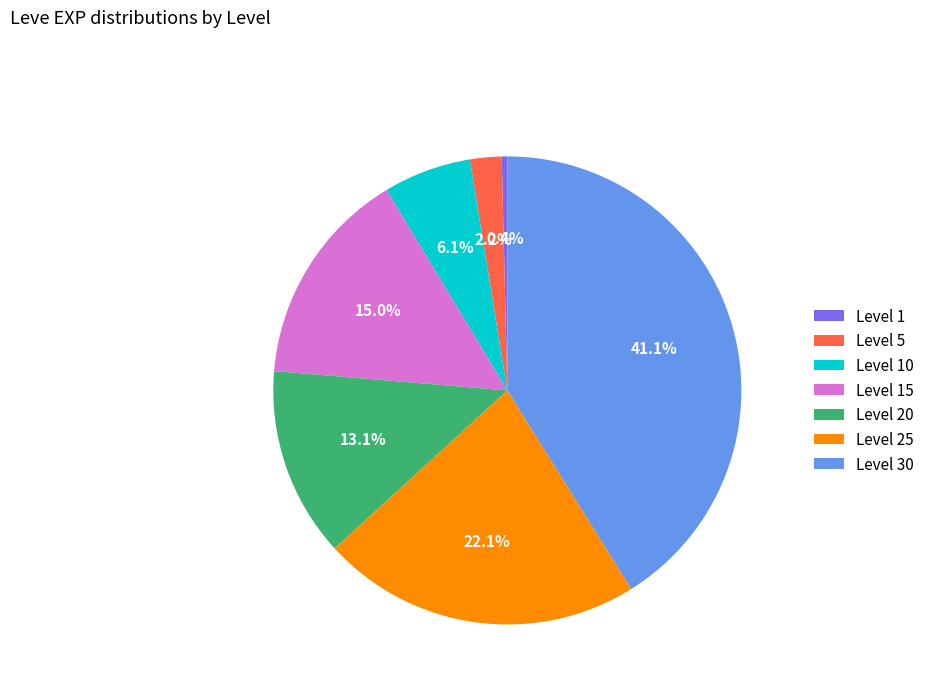

Is it true that Level 15 is 15% of the pie?

True